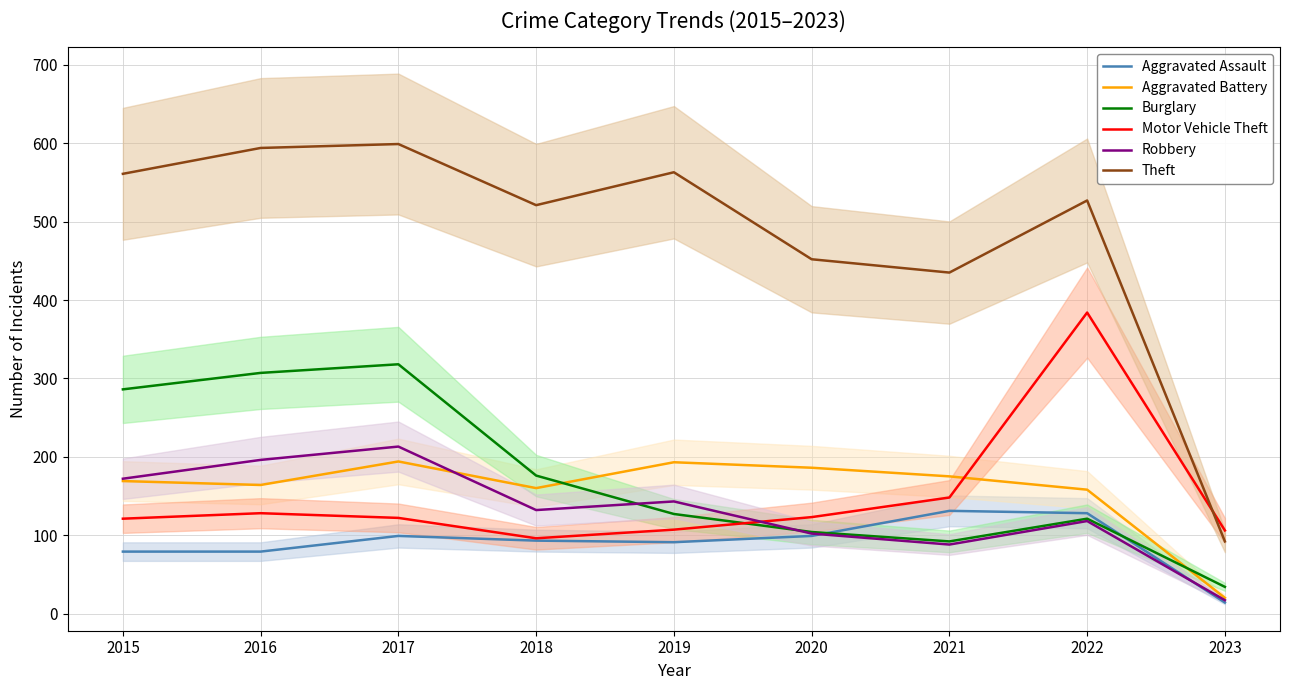

After their last crossing, which series has the higher values: Motor Vehicle Theft or Burglary?

Motor Vehicle Theft